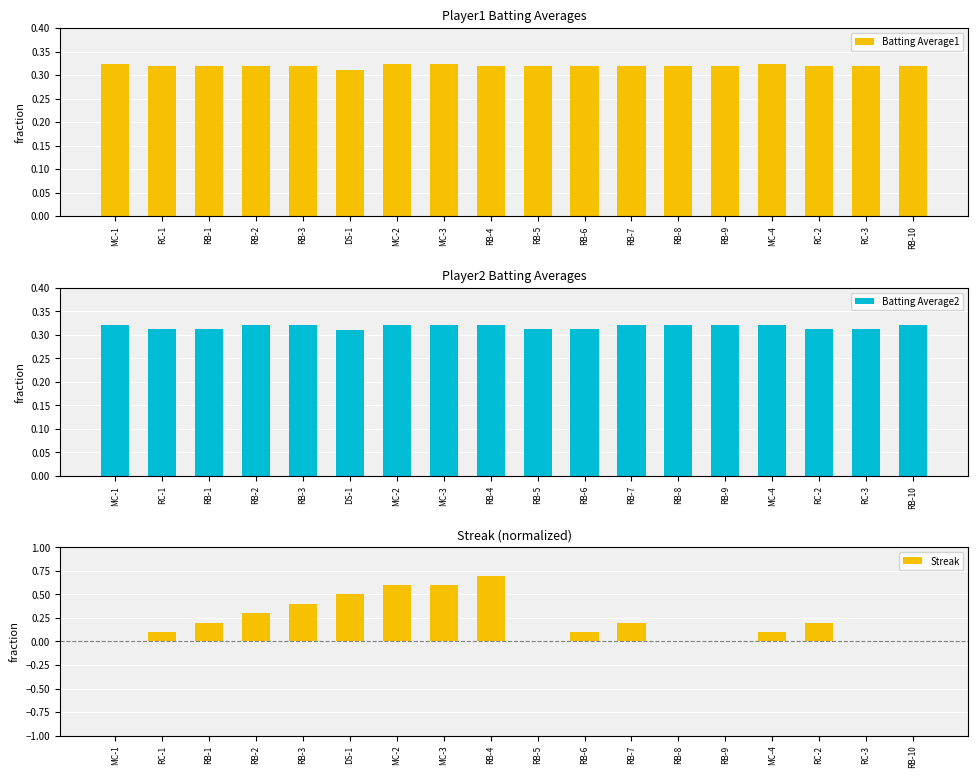

What are all the series names shown in the legend?

Batting Average1, Batting Average2, Streak